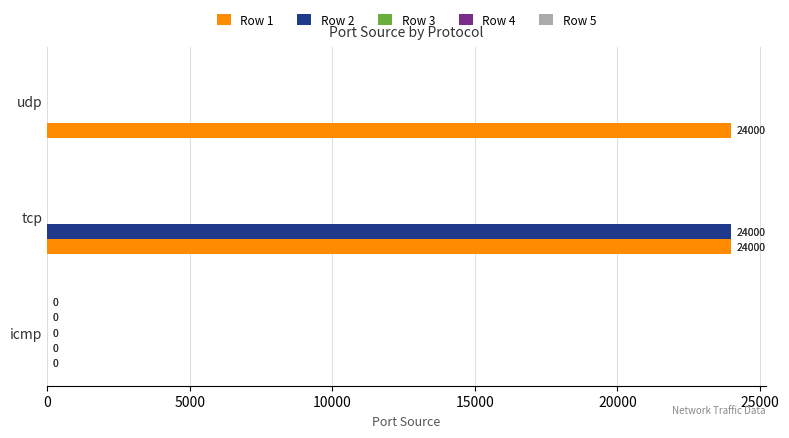

What is the average value of the Row 2 series?

8000.0